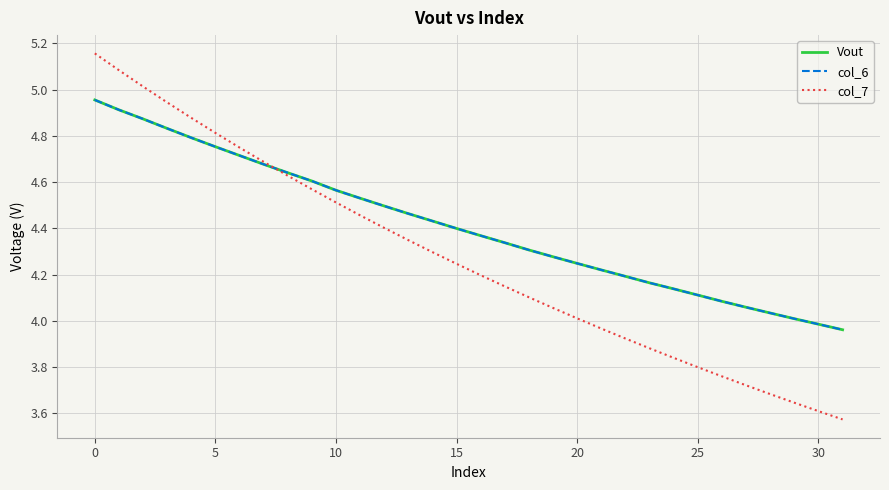

Does the chart have visible grid lines?

Yes